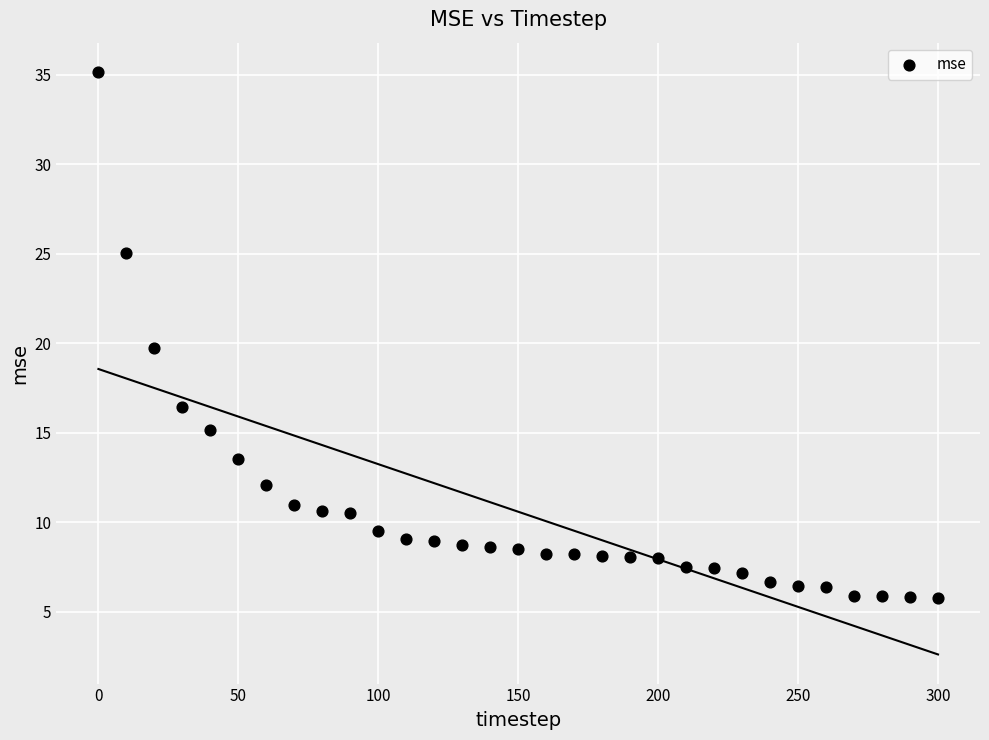

What is the range of Y values (max minus min)?

29.4